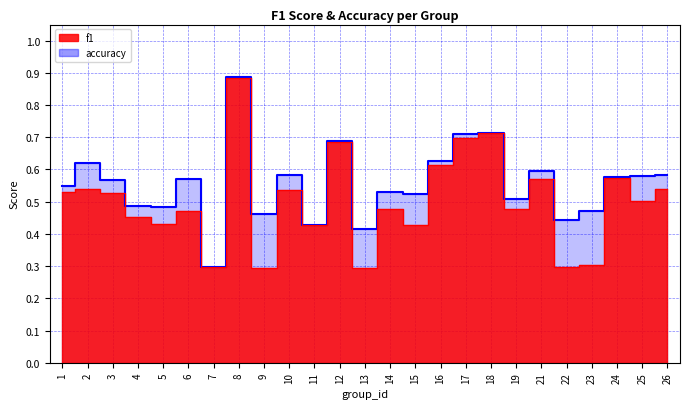

List the series in order of their overall mean, highest first.

accuracy, f1